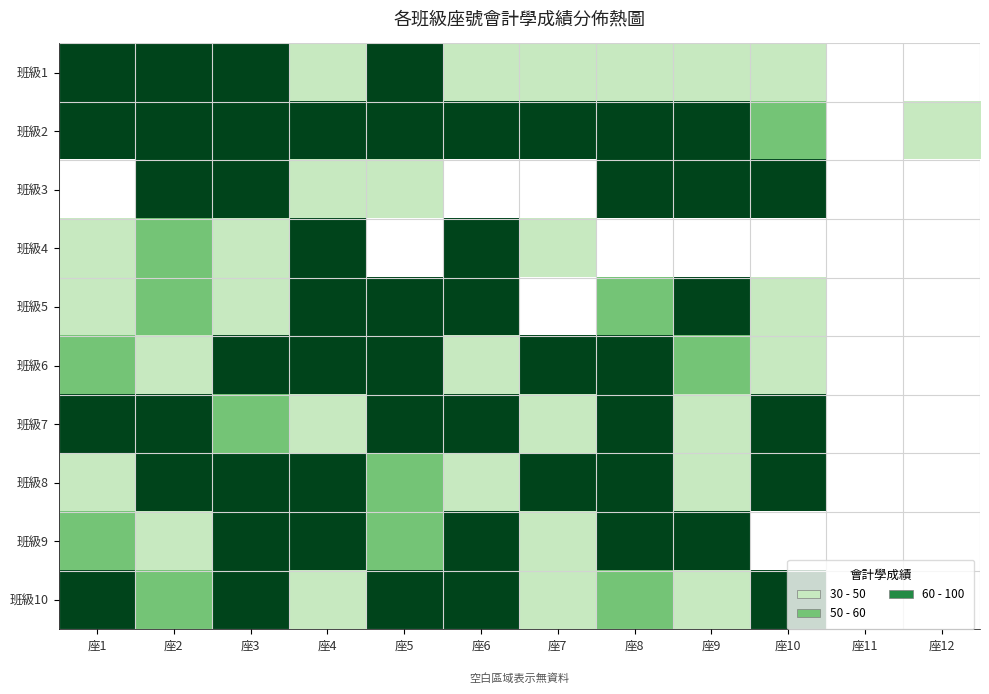

Count the number of categories in the chart.

12